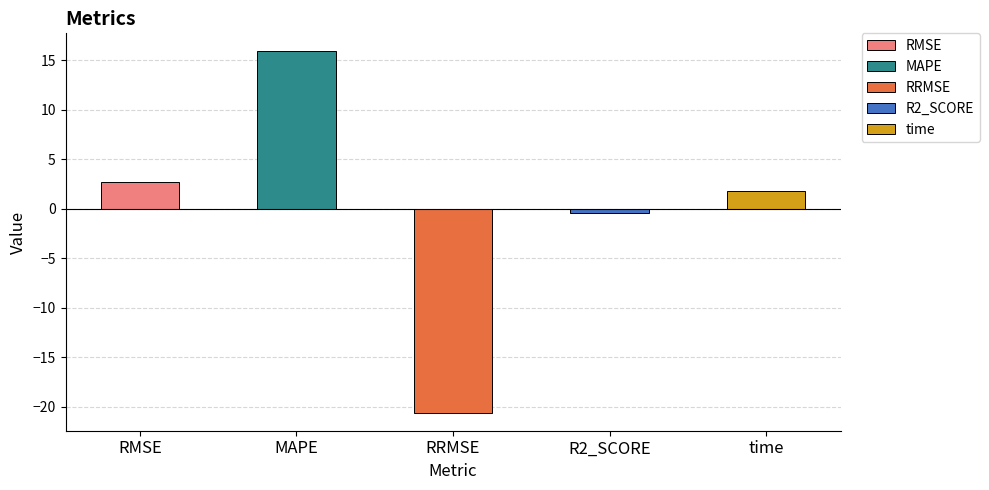

Reading left to right, extract all data points from this chart.

2.7	15.9	-20.6	-0.4	1.8